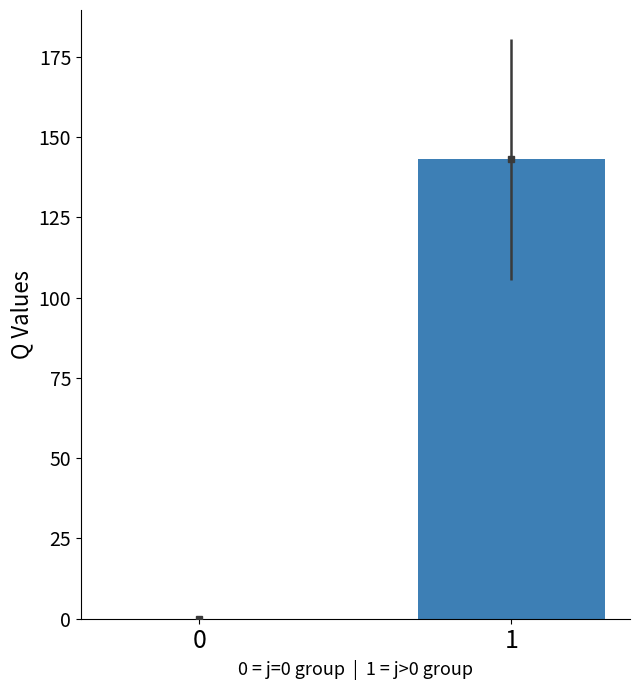

Reading left to right, what are all the values shown in this chart?

0.0	143.0